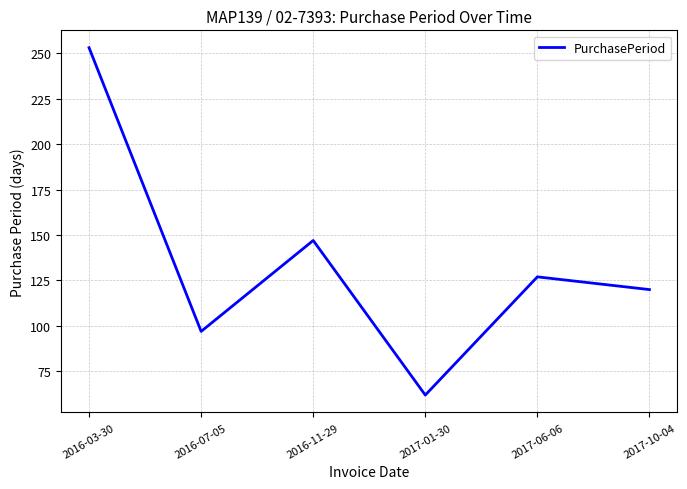

How many values are below 127?

3